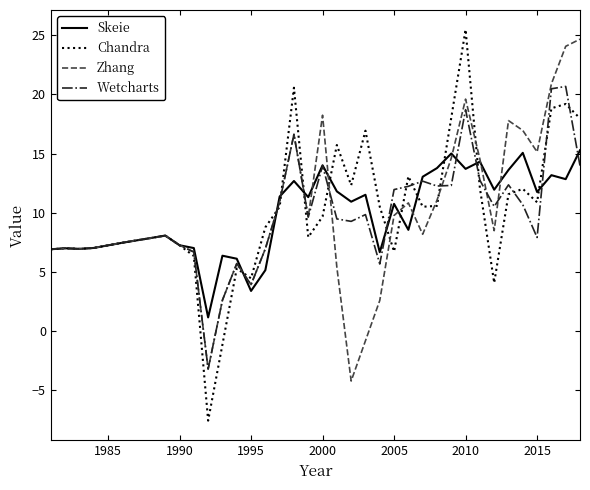

What is the minimum value for Zhang?

-4.3